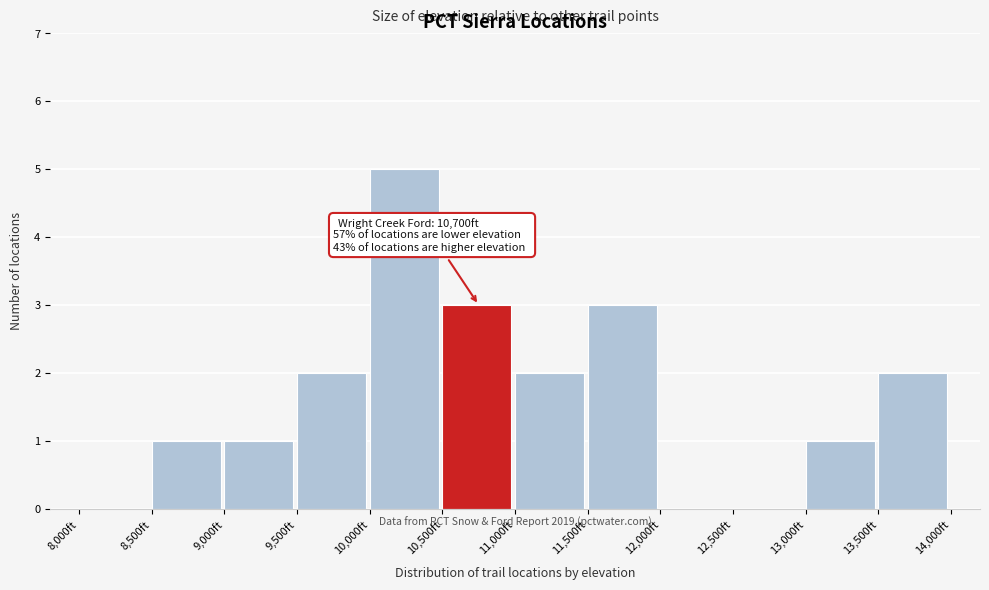

Over which range of the x-axis is the bar tallest?

10000 to 10500